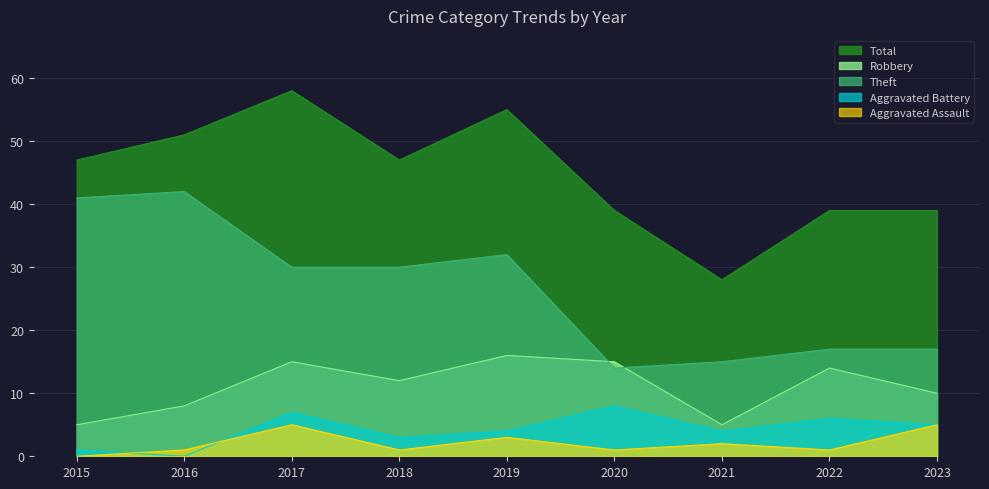

At which label does Aggravated Assault reach its minimum?

2015